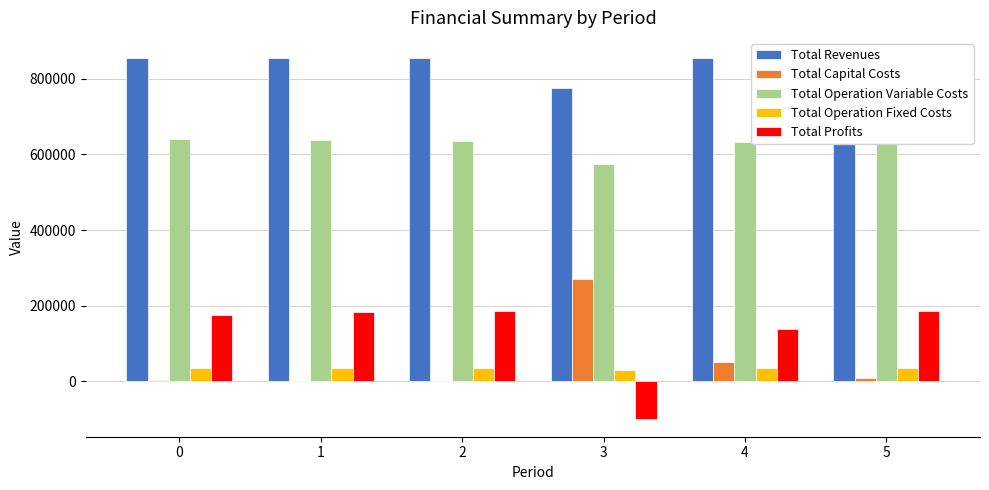

Which has a higher value, 1 or 5?

5